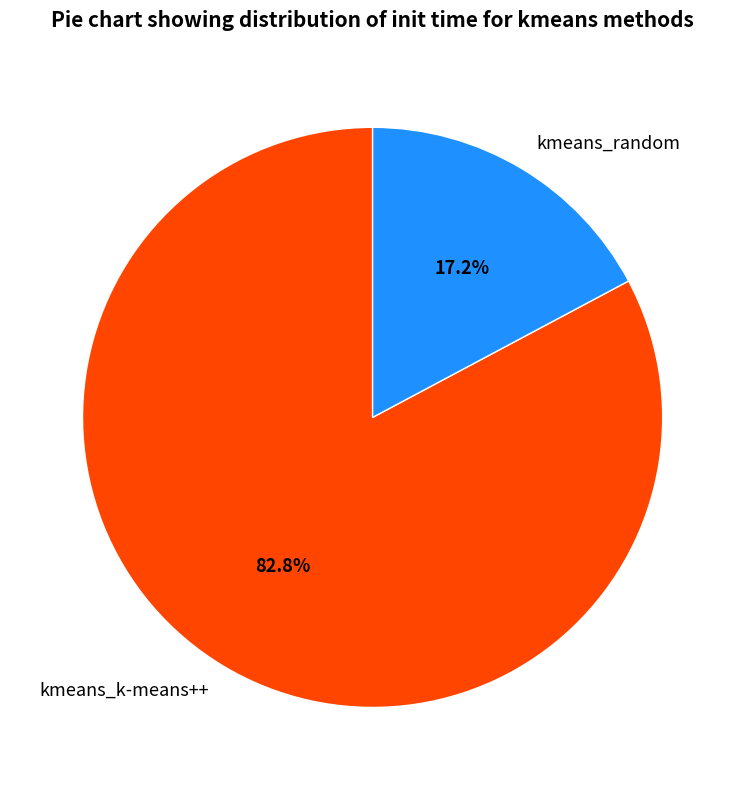

How many segments does this pie chart have?

2